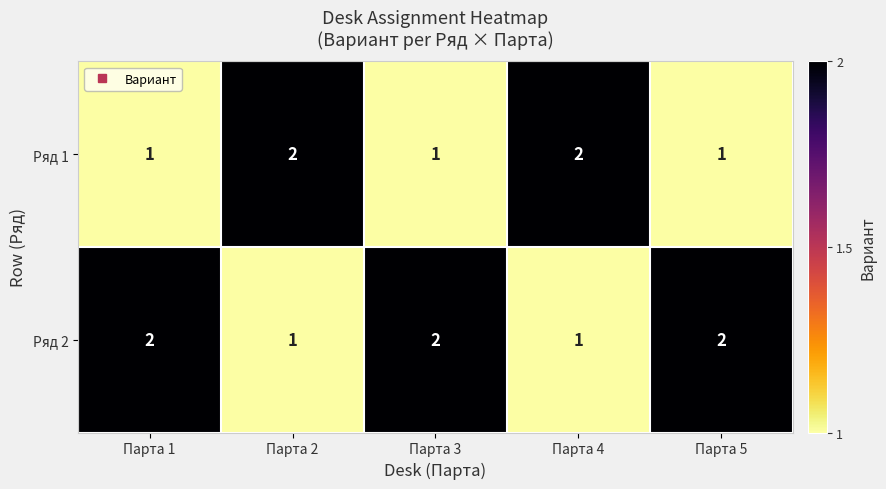

The Ряд 2 series shows 2 at Парта 1. True or false?

True